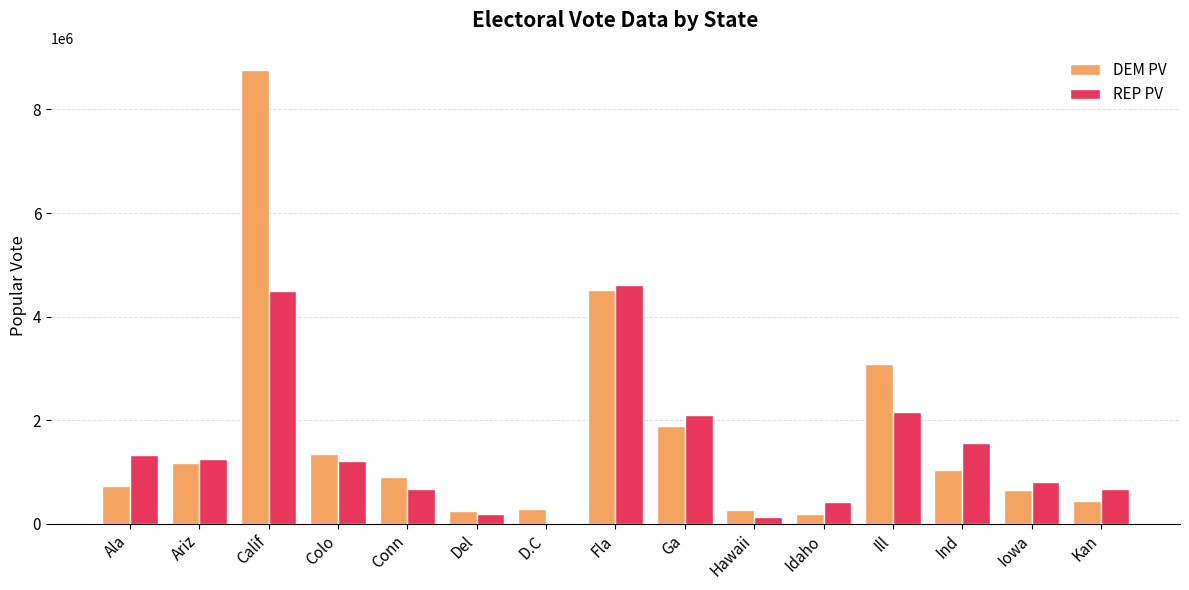

Between Ala and Idaho, which series saw the biggest shift?

REP PV